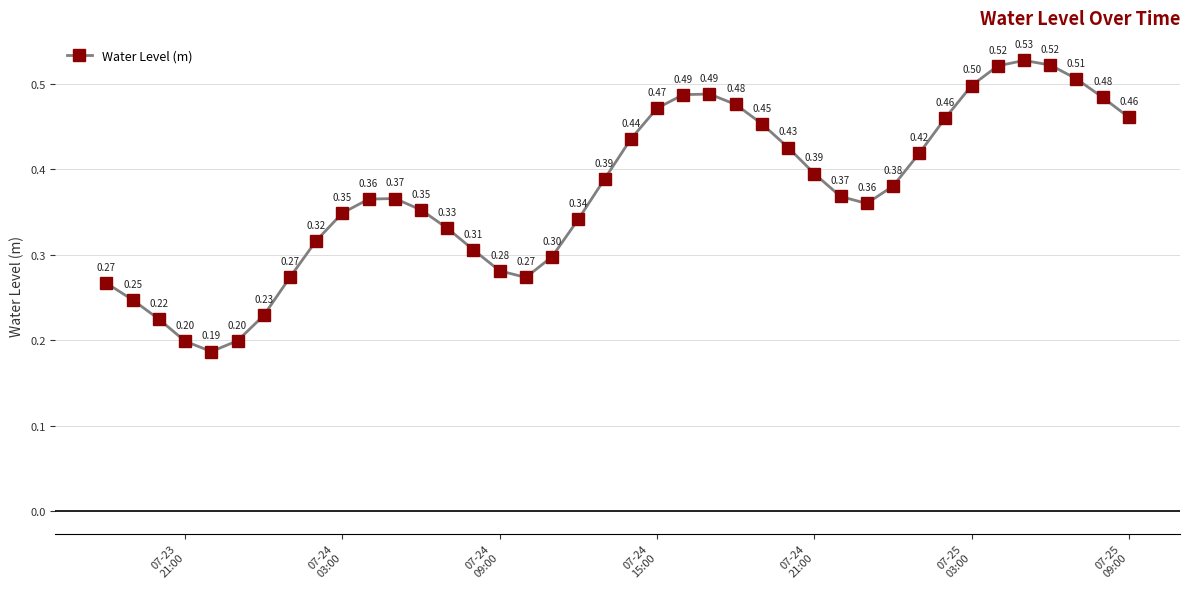

How many distinct data groups are displayed?

1